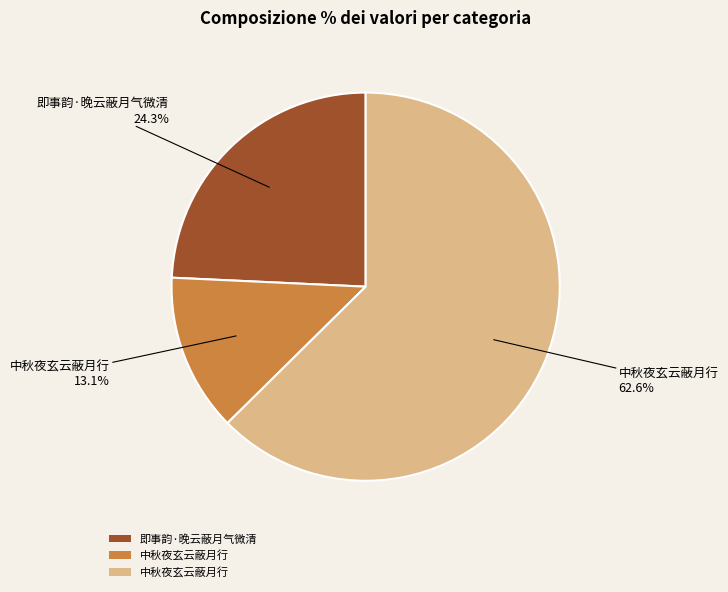

Does any single category account for the majority?

Yes